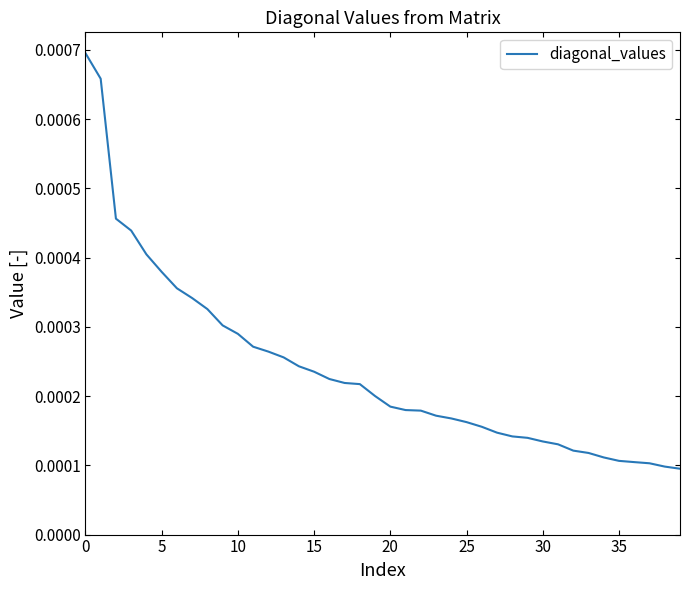

How many lines are shown in the chart?

1